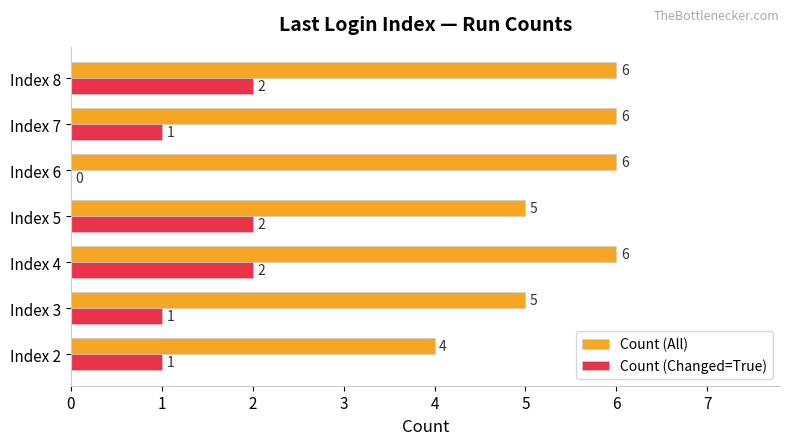

Which series has the largest total across all categories?

Count (All)